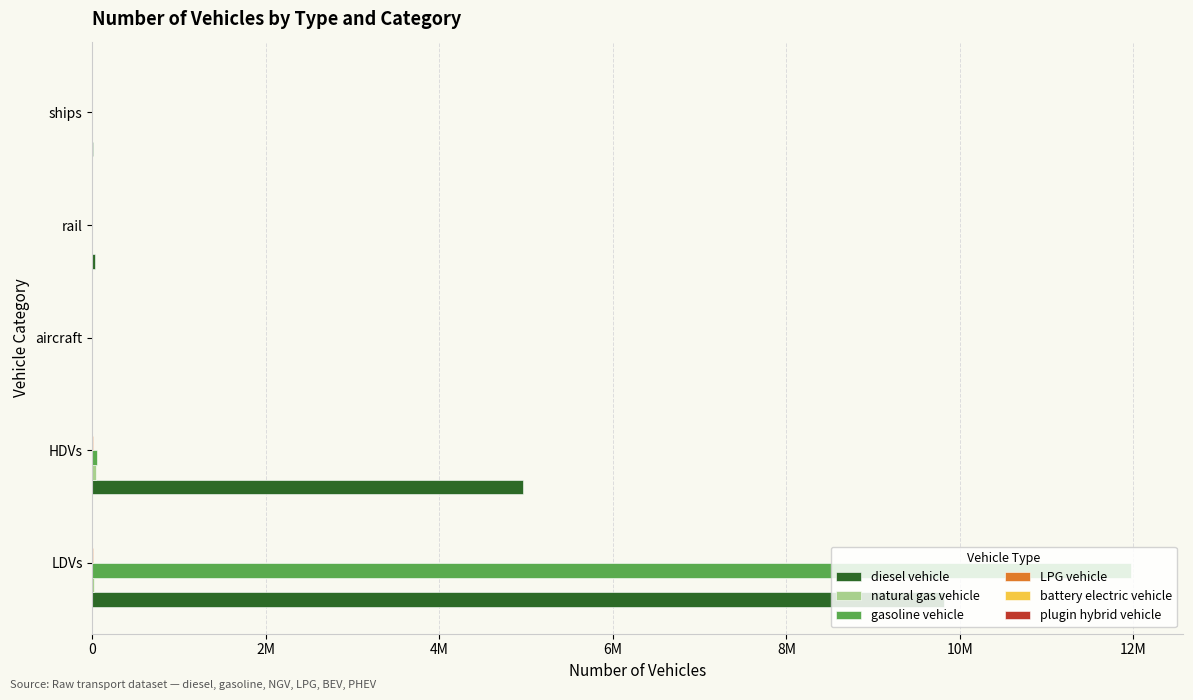

Which series has the largest total across all categories?

diesel vehicle